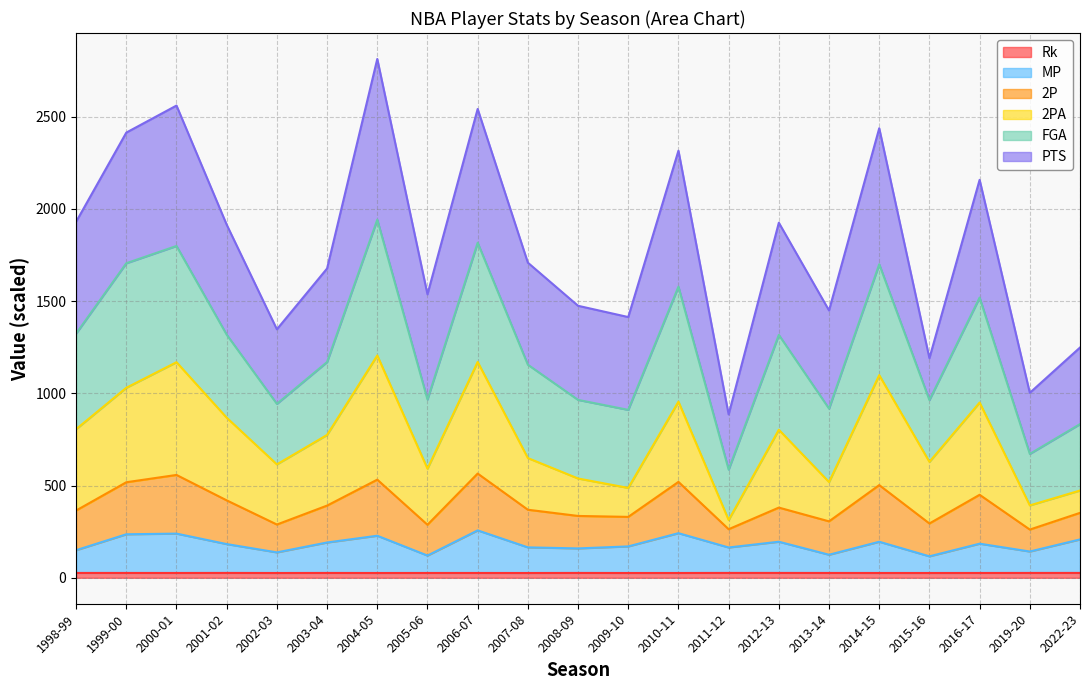

Which series has the widest spread of values?

2PA